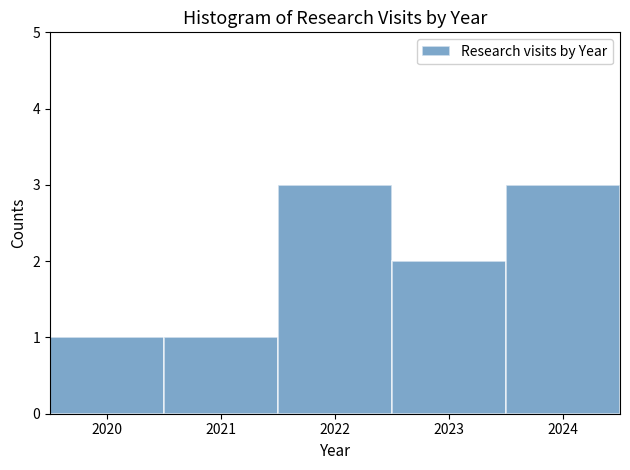

Reading left to right, list every bar in this chart as the range it spans on the x-axis followed by its height. The values are not printed on the chart, so give them approximately, as read against the axis.

2019.5 to 2020.5: 1
2020.5 to 2021.5: 1
2021.5 to 2022.5: 3
2022.5 to 2023.5: 2
2023.5 to 2024.5: 3